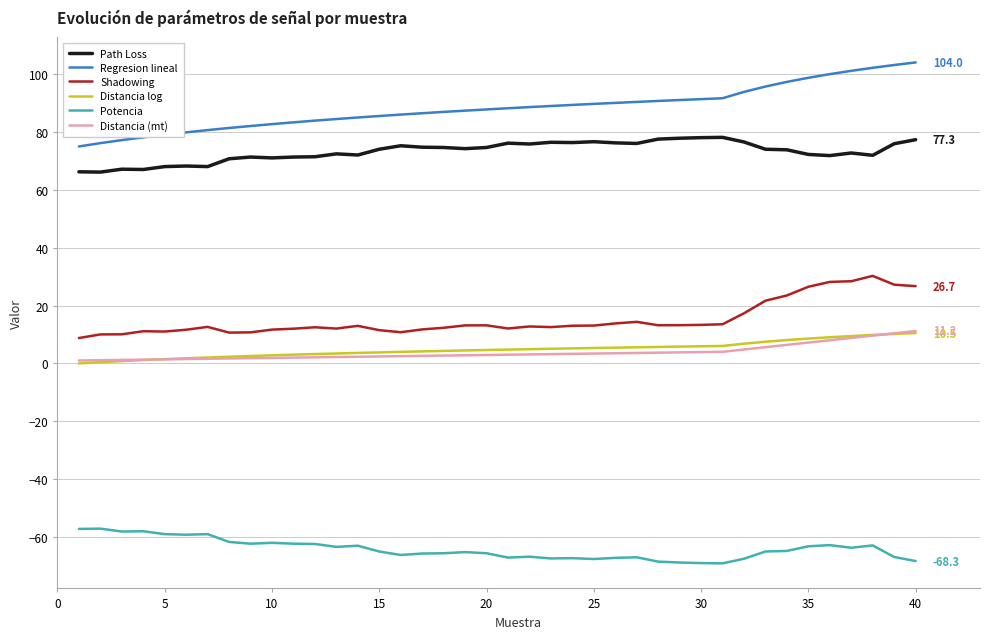

What is the highest value of the Regresion lineal series?

104.0